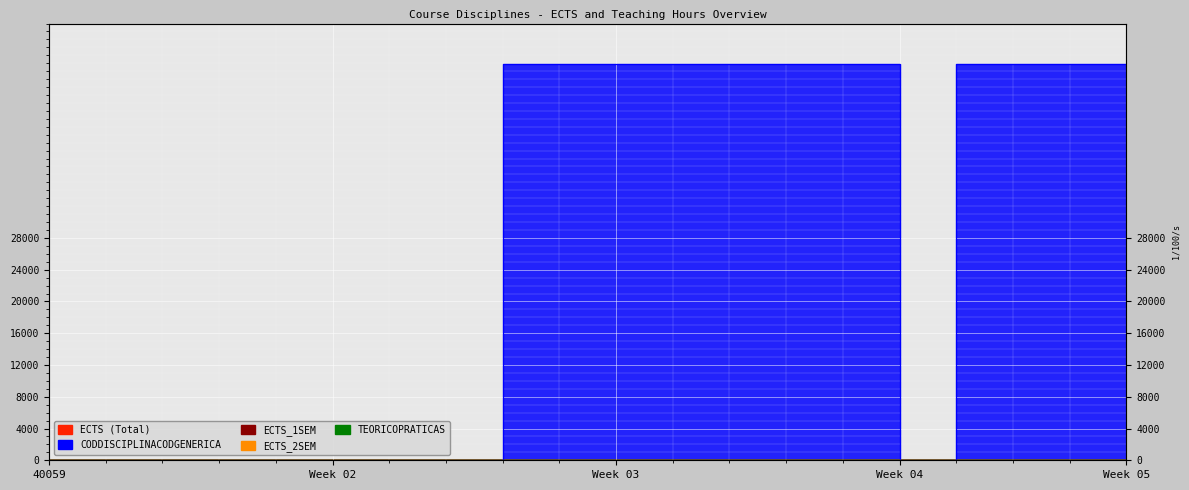

What are all the series names shown in the legend?

TEORICOPRATICAS, ECTS, ECTS_2SEM, ECTS_1SEM, CODDISCIPLINACODGENERICA